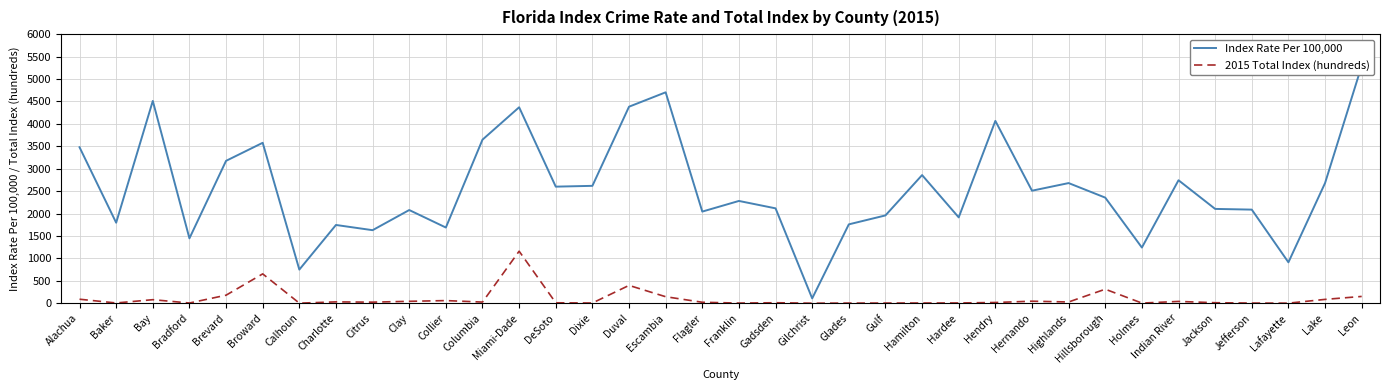

Rank the series at Escambia from lowest to highest value.

2015 Total Index (hundreds), Index Rate Per 100,000